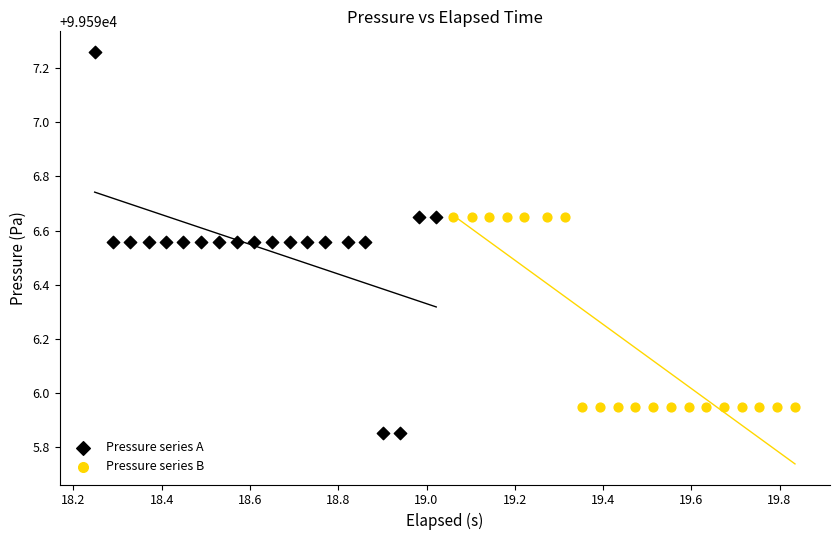

Which series contains the lowest Y value?

Pressure series A